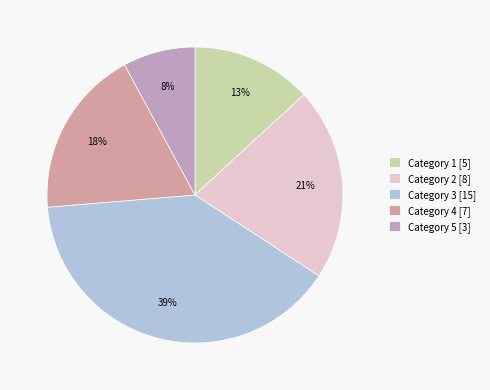

How many slices are in this pie chart?

5